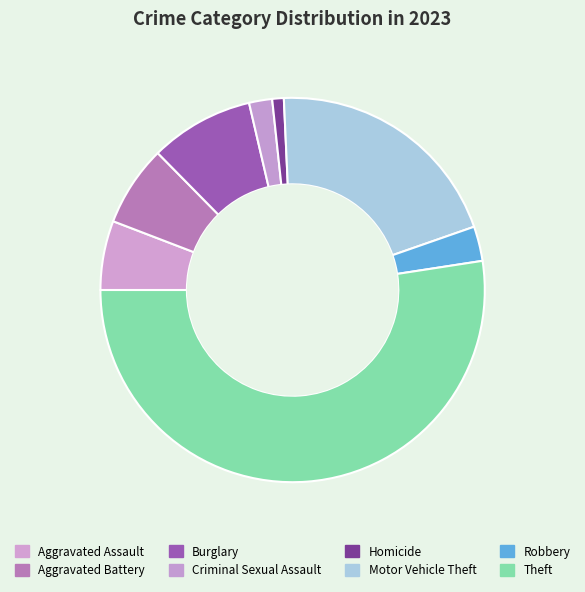

True or false: Motor Vehicle Theft accounts for 35% of the total.

False